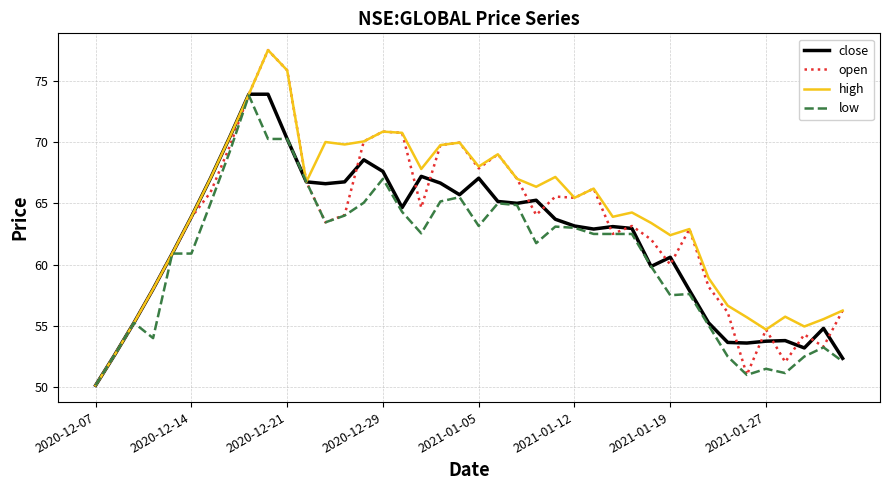

Which series has the largest total across all categories?

high